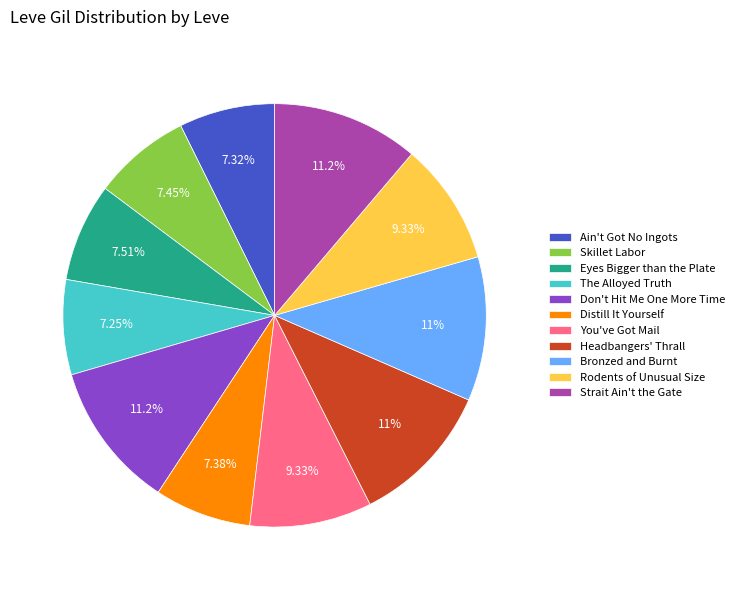

How many slices are in this pie chart?

11